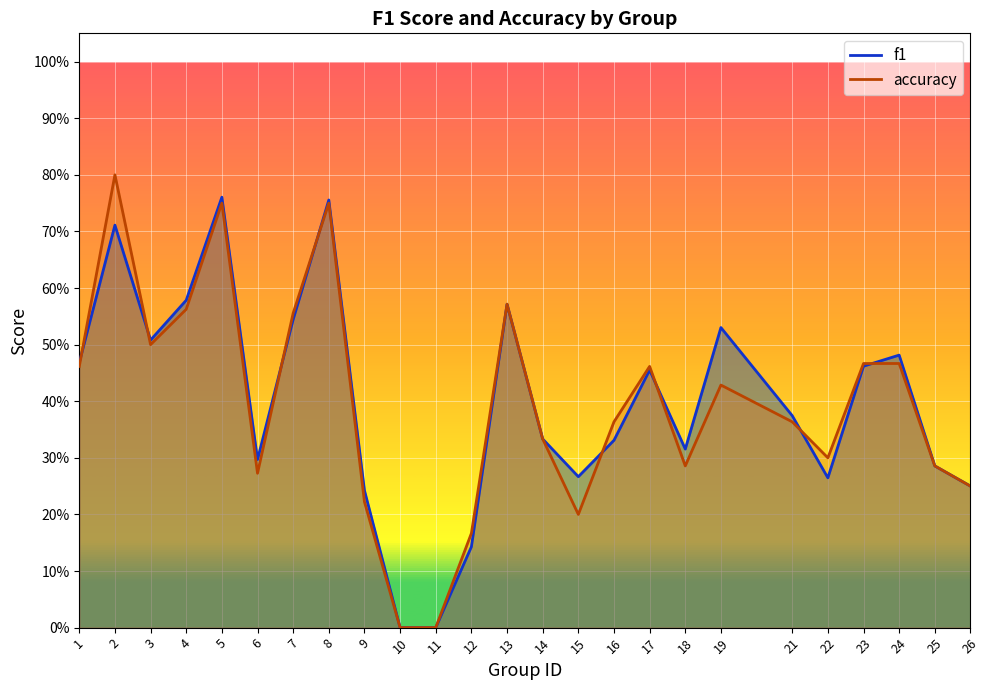

Read the accuracy value at 6.

0.3